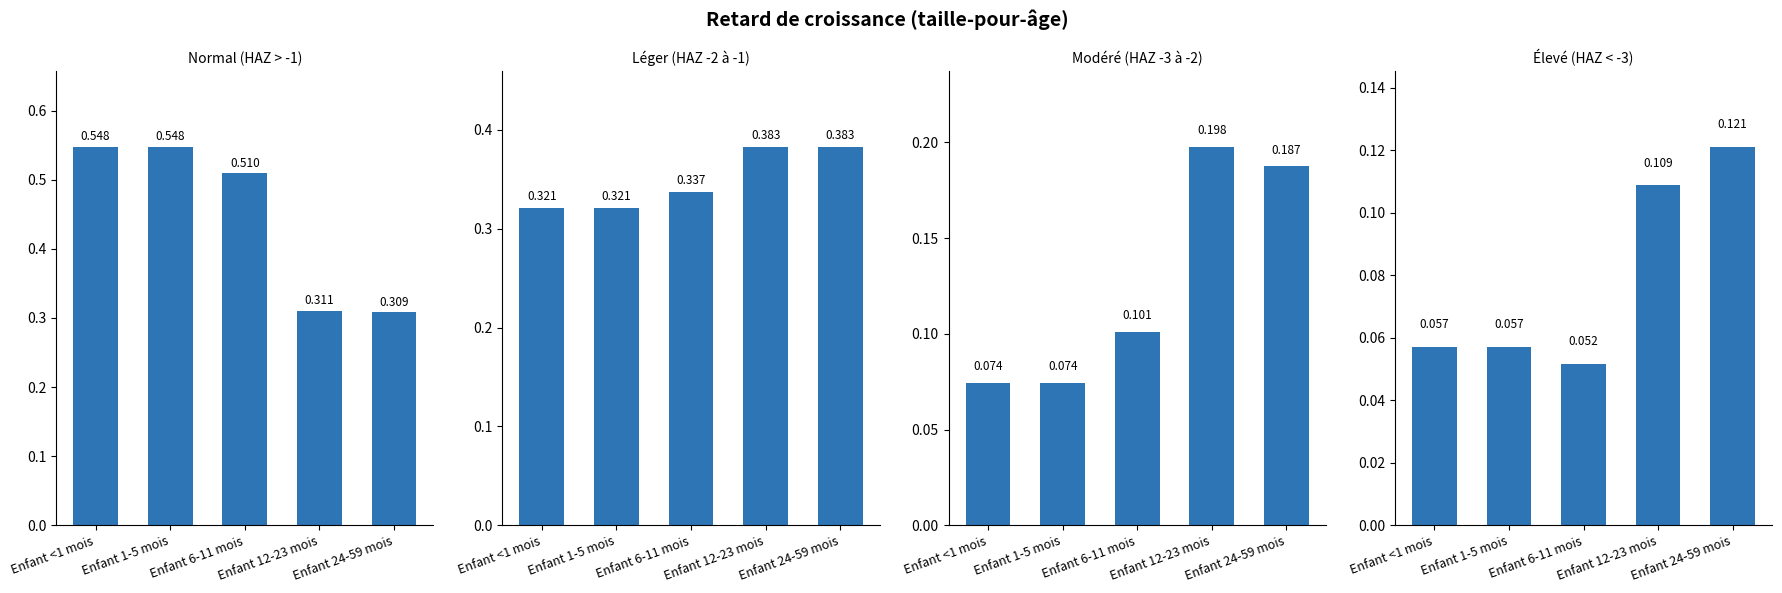

What is the sum of all Normal (HAZ > -1) values?

2.2